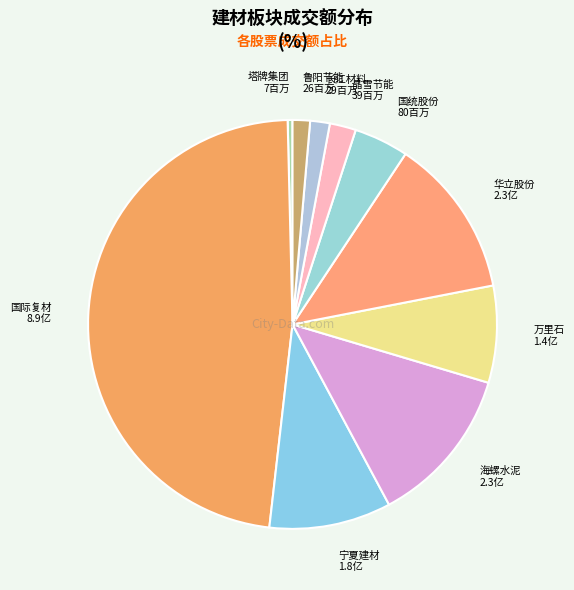

True or false: 晶雪节能 accounts for 2% of the total.

True